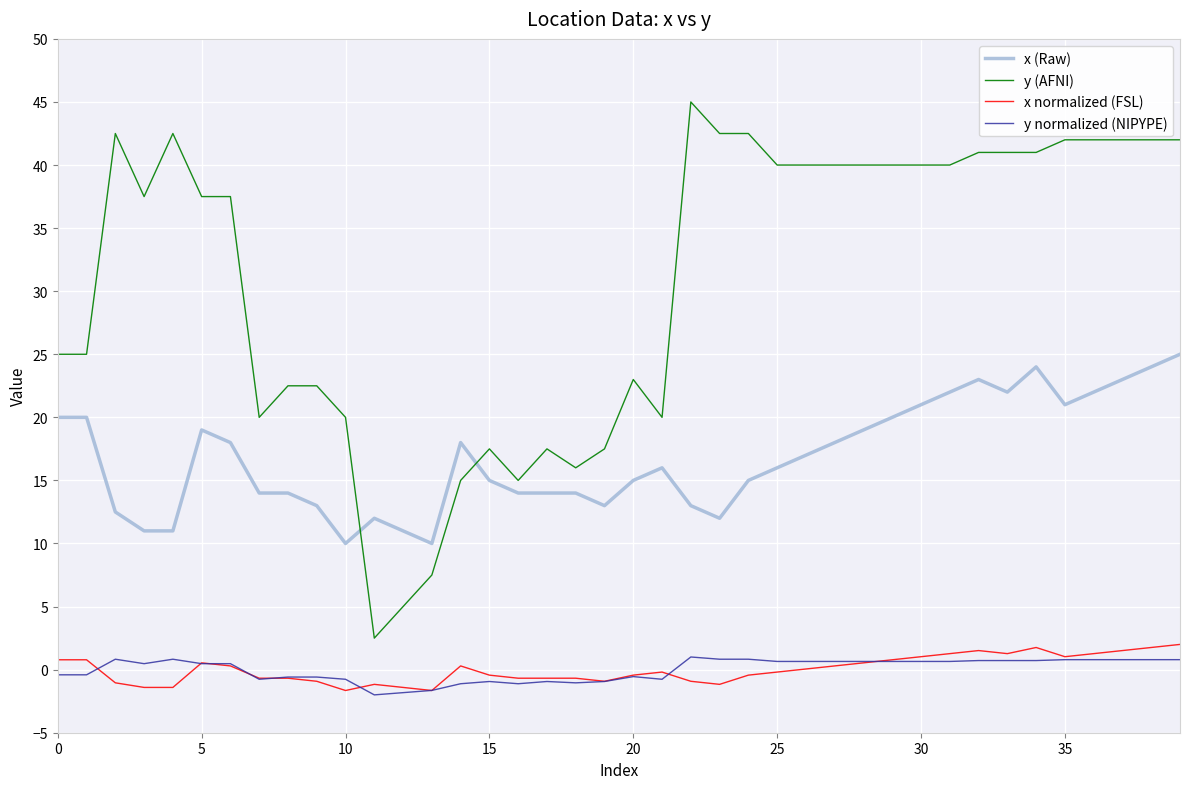

Count the number of data series in this chart.

4